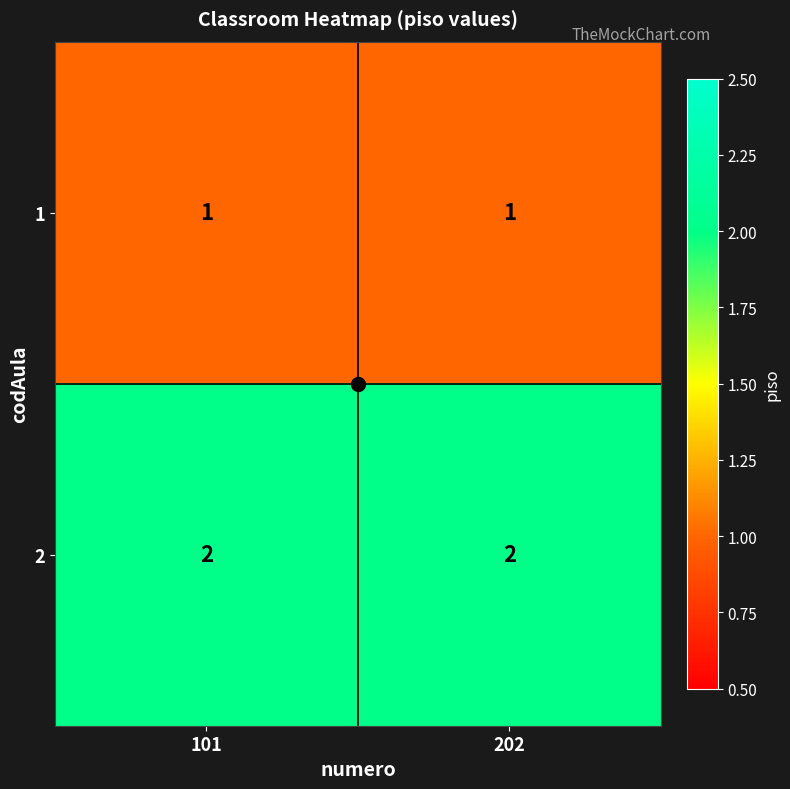

At 202, list the series in order from smallest to largest.

1, 2